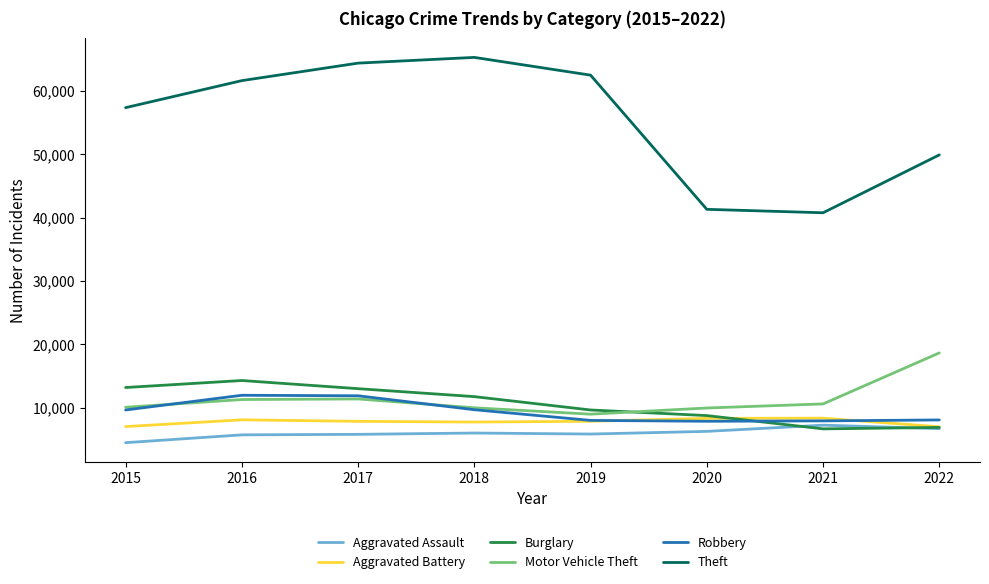

What is the lowest value of the Theft series?

40763